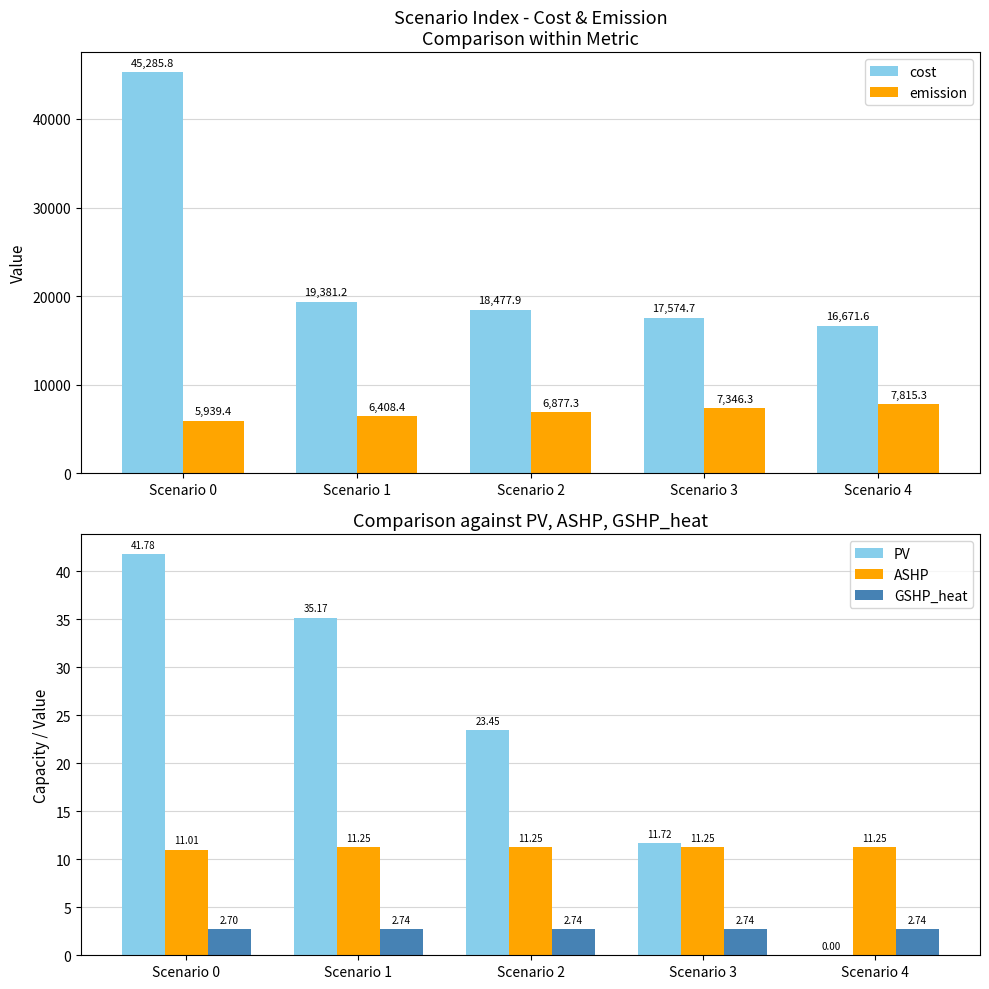

How many data points does each series have?

5